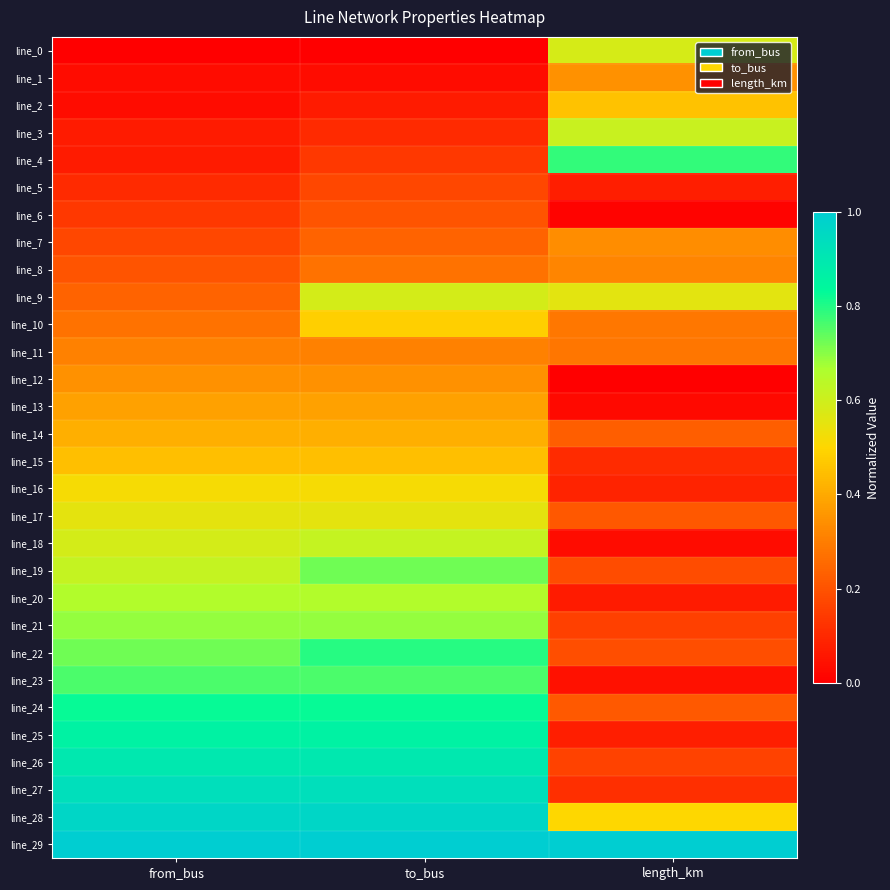

List the series in order of their peak value, highest first.

line_29, line_28, line_27, line_26, line_25, line_24, line_22, line_4, line_23, line_19, line_21, line_20, line_18, line_3, line_9, line_0, line_17, line_16, line_10, line_2, line_15, line_14, line_13, line_1, line_12, line_7, line_8, line_11, line_6, line_5